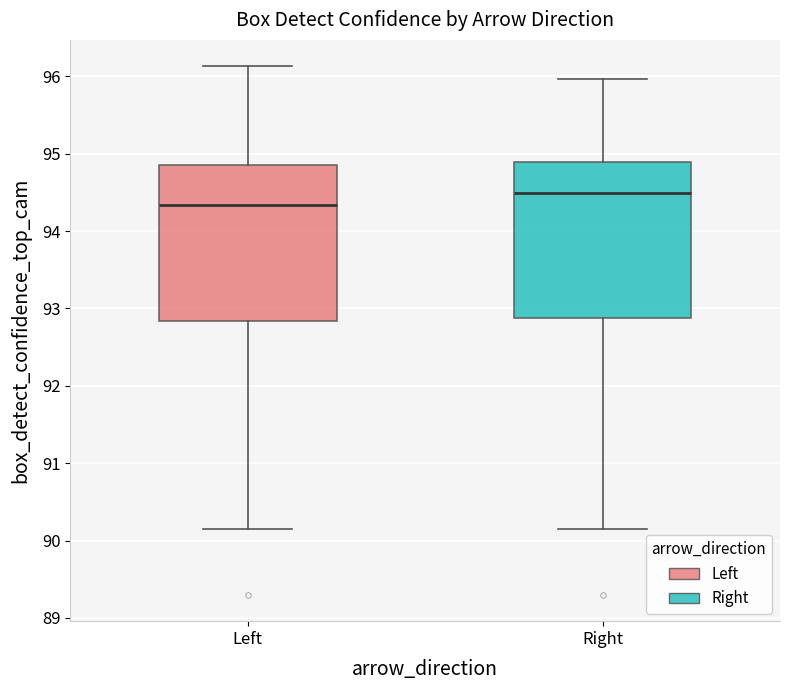

Reading left to right, transcribe this box plot: for each box, give where its median line is, the range the box spans, and where its two whiskers end, as read against the y-axis. The values are not printed on the chart, so give them approximately, as read against the axis.

Left: median 94.3, box 92.8 to 94.9, whiskers 90.2 to 96.1
Right: median 94.5, box 92.9 to 94.9, whiskers 90.2 to 96.0